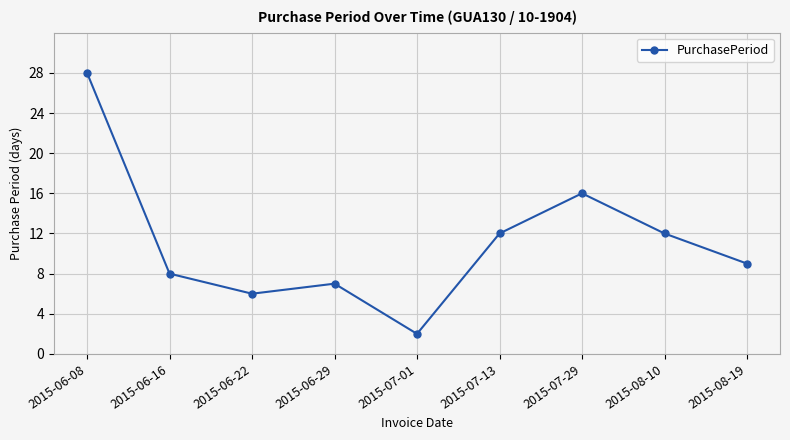

The value at 2015-07-29 is 21. True or false?

False